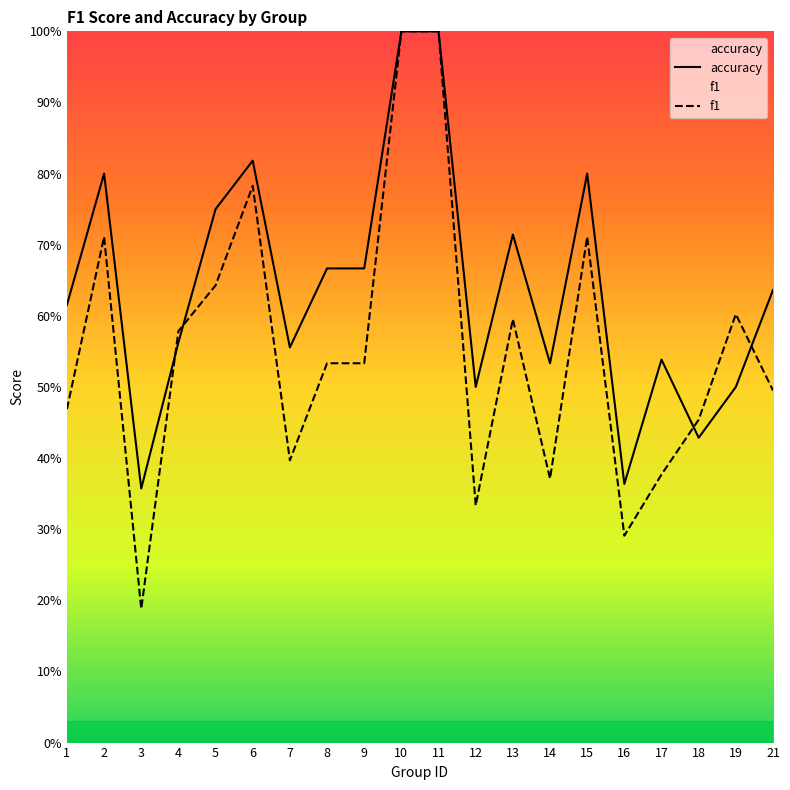

Where do accuracy and f1 first cross each other?

3 and 4